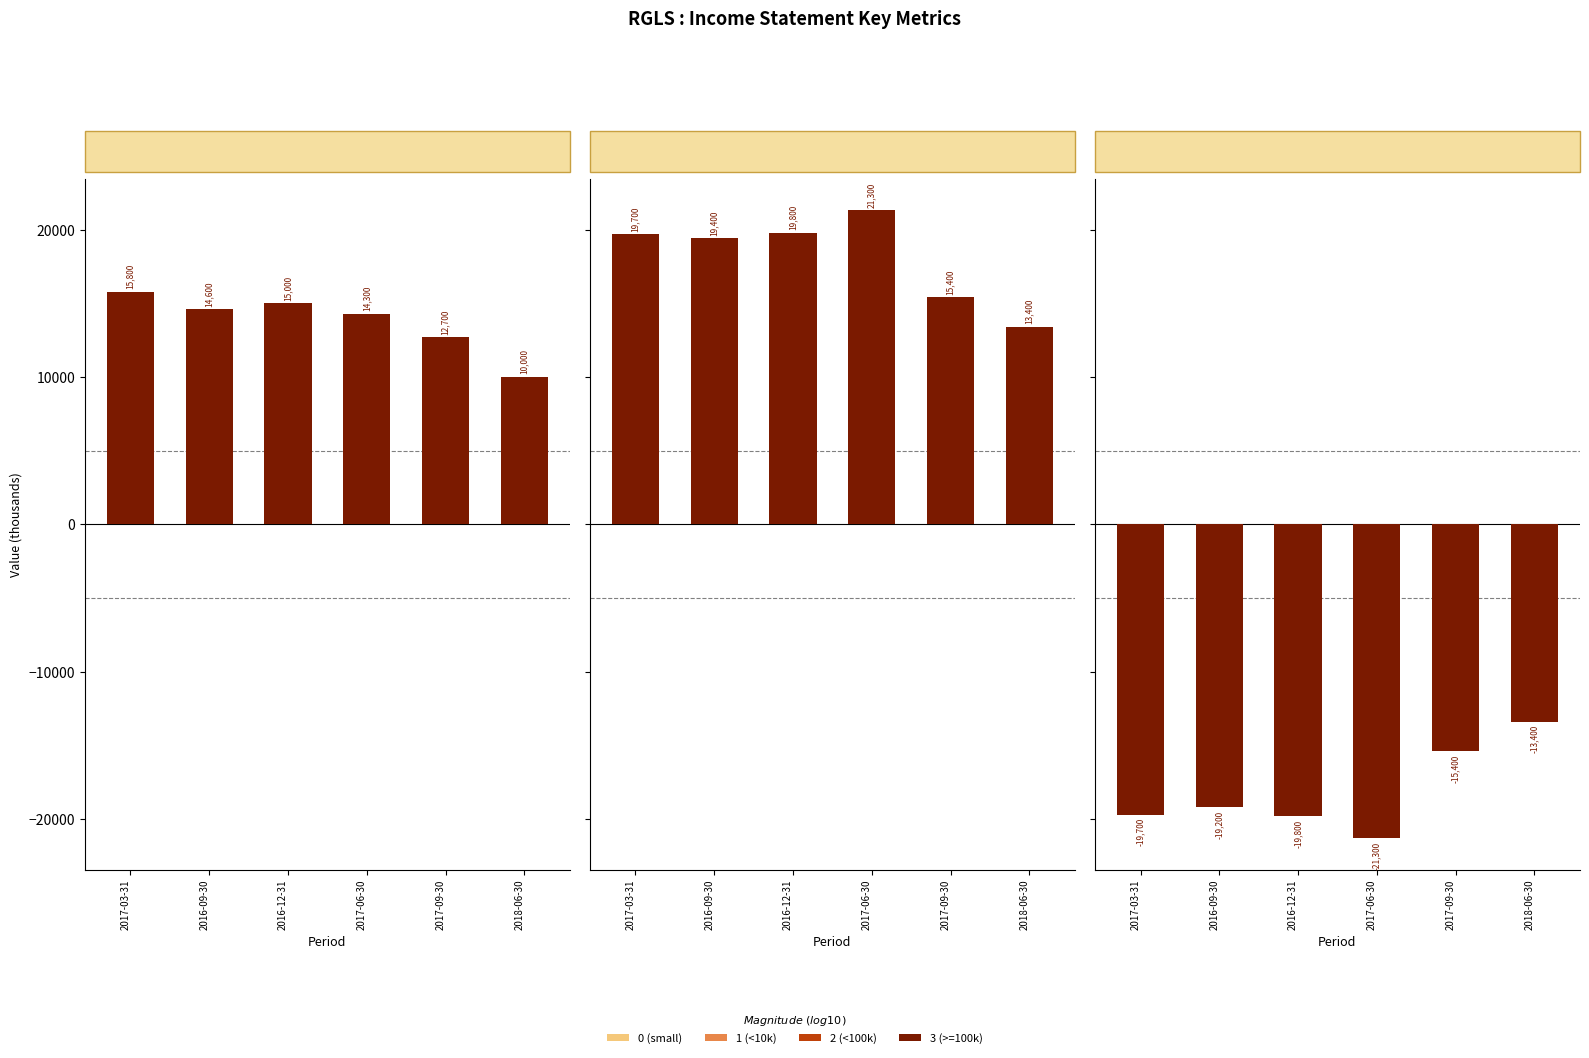

Between 2017-03-31 and 2016-09-30, which series saw the biggest shift?

Research Development